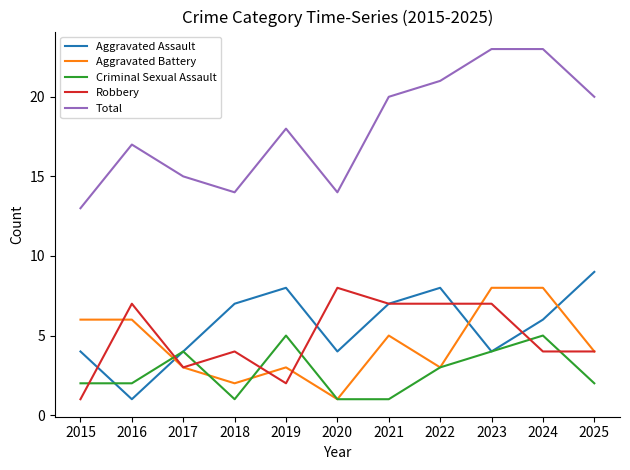

Is it true that Criminal Sexual Assault equals 3 at 2015?

False